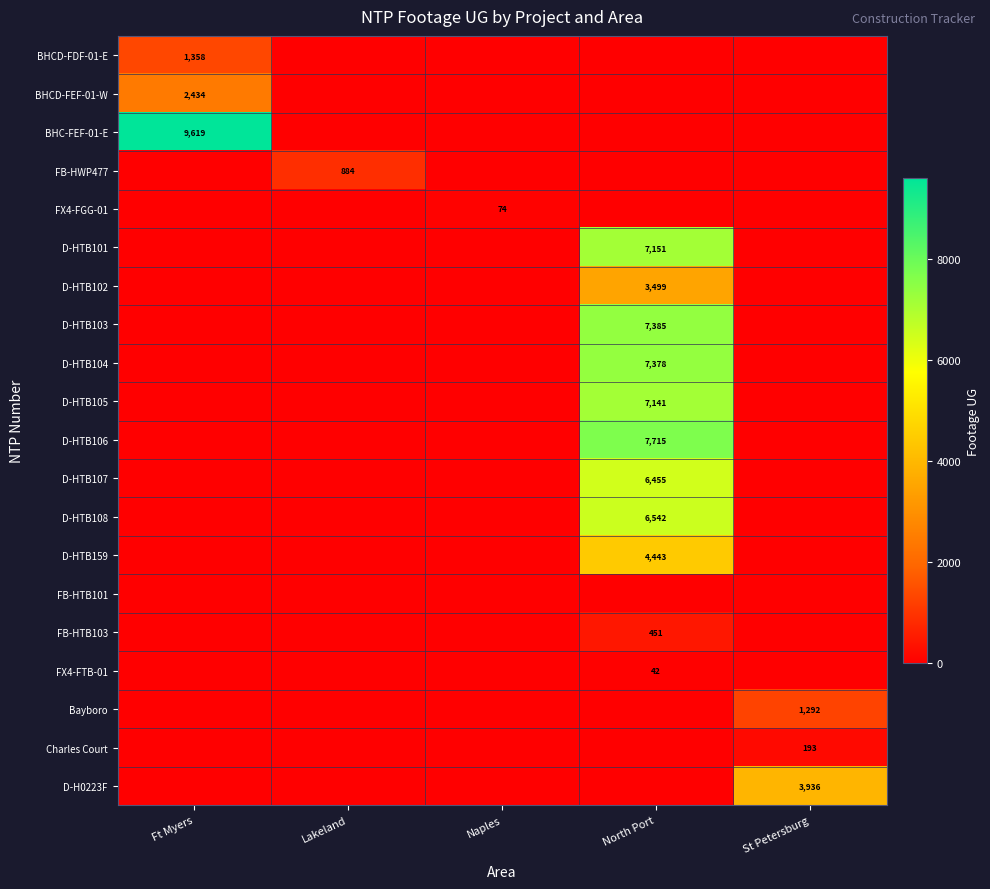

True or false: D-HTB102 has a value of 6188 at North Port.

False